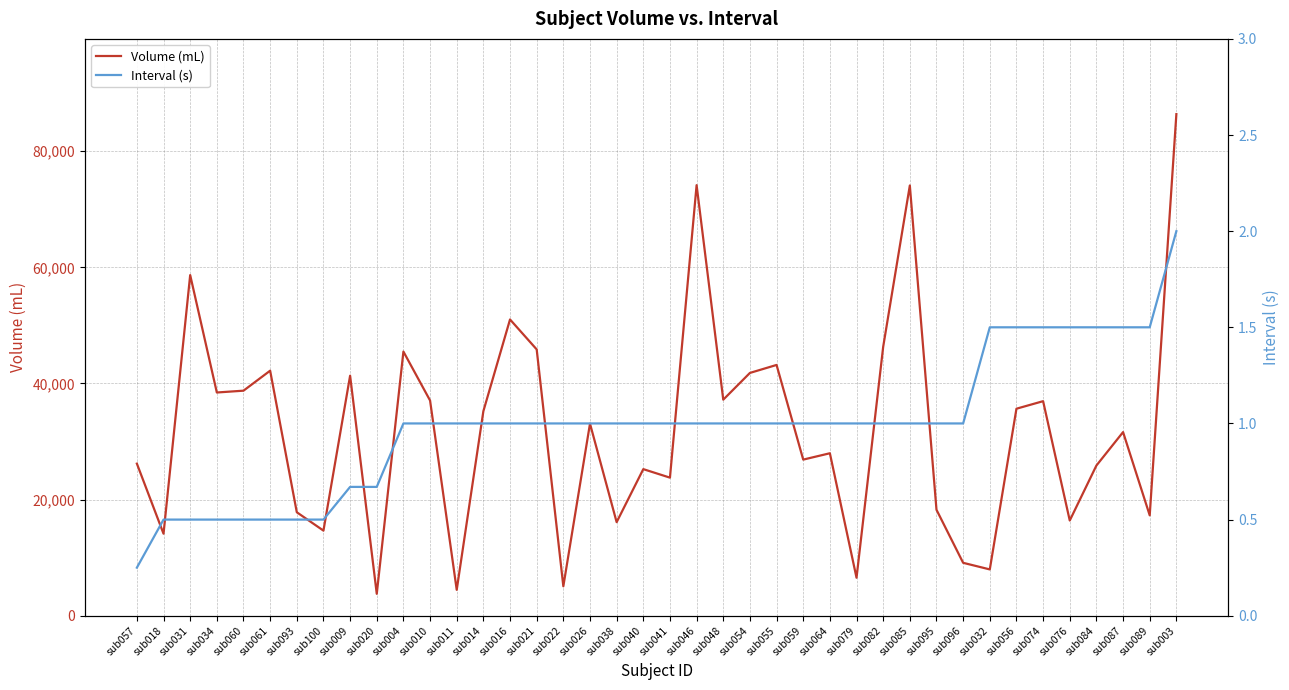

Does the chart have visible grid lines?

Yes